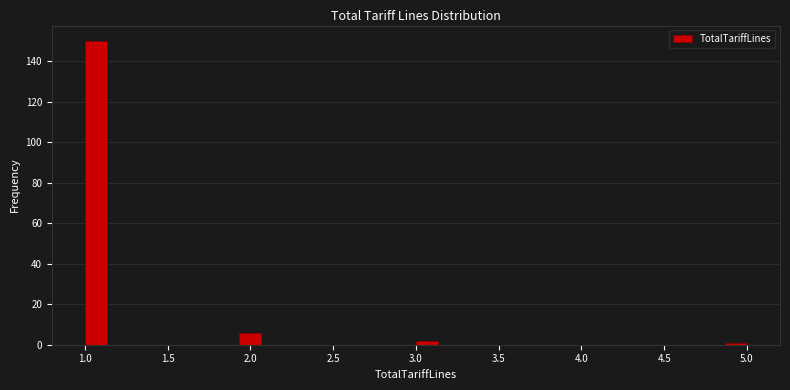

Around what value on the x-axis is the tallest bar? Give the approximate position of its centre, as read against the axis.

1.05